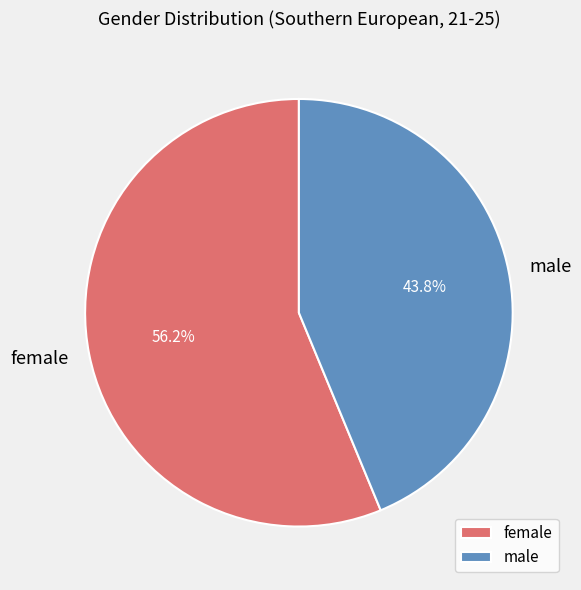

To the nearest percent, what percentage of the pie is female?

56%